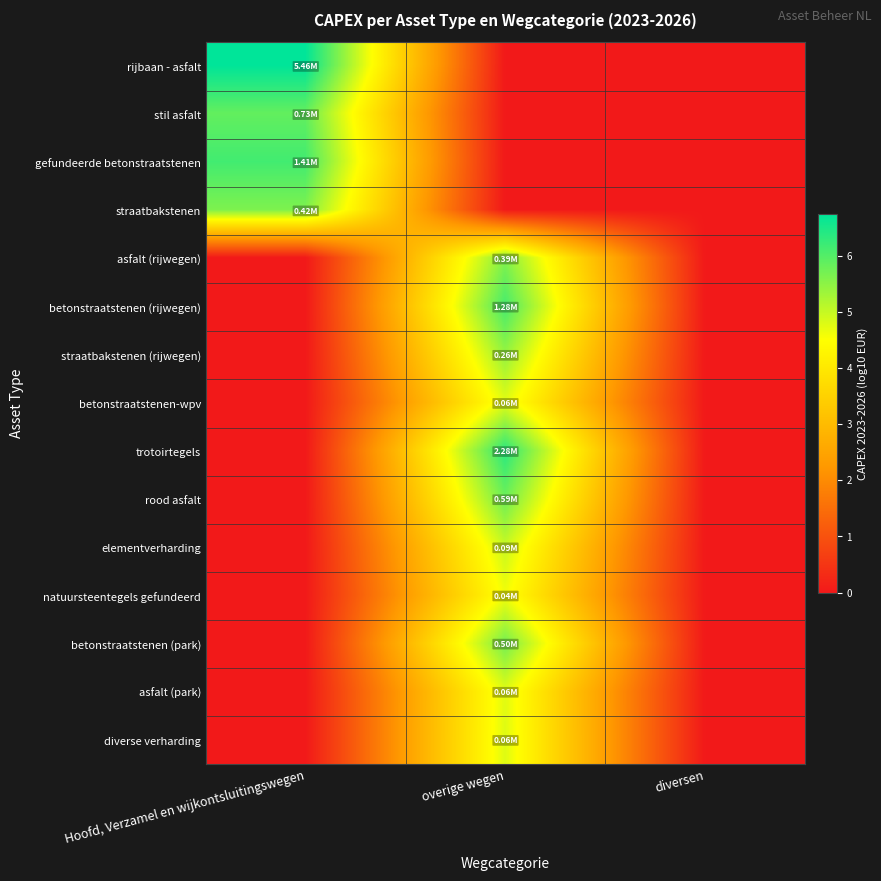

At how many categories does at least one series exceed 6?

2